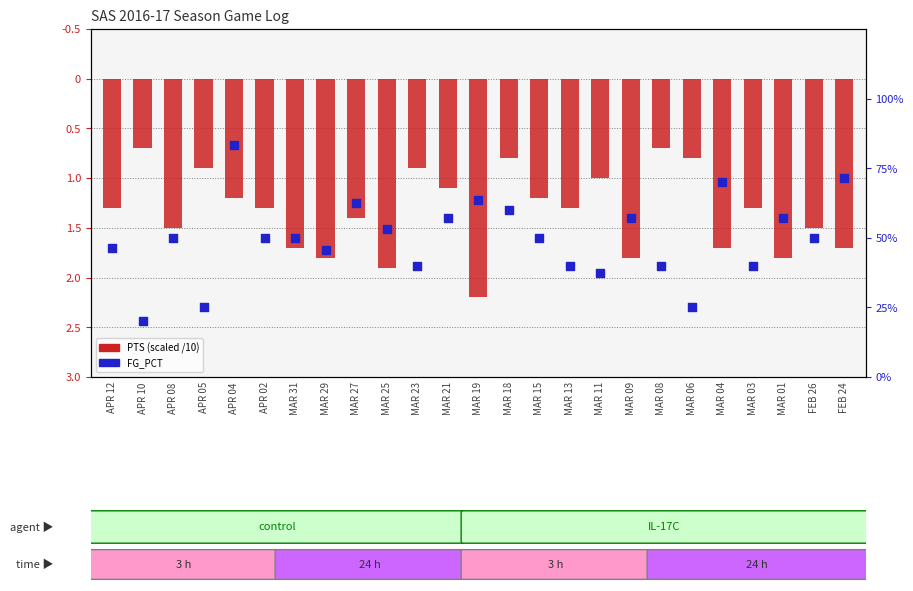

Which series reaches the maximum Y coordinate?

PTS (scaled /10)